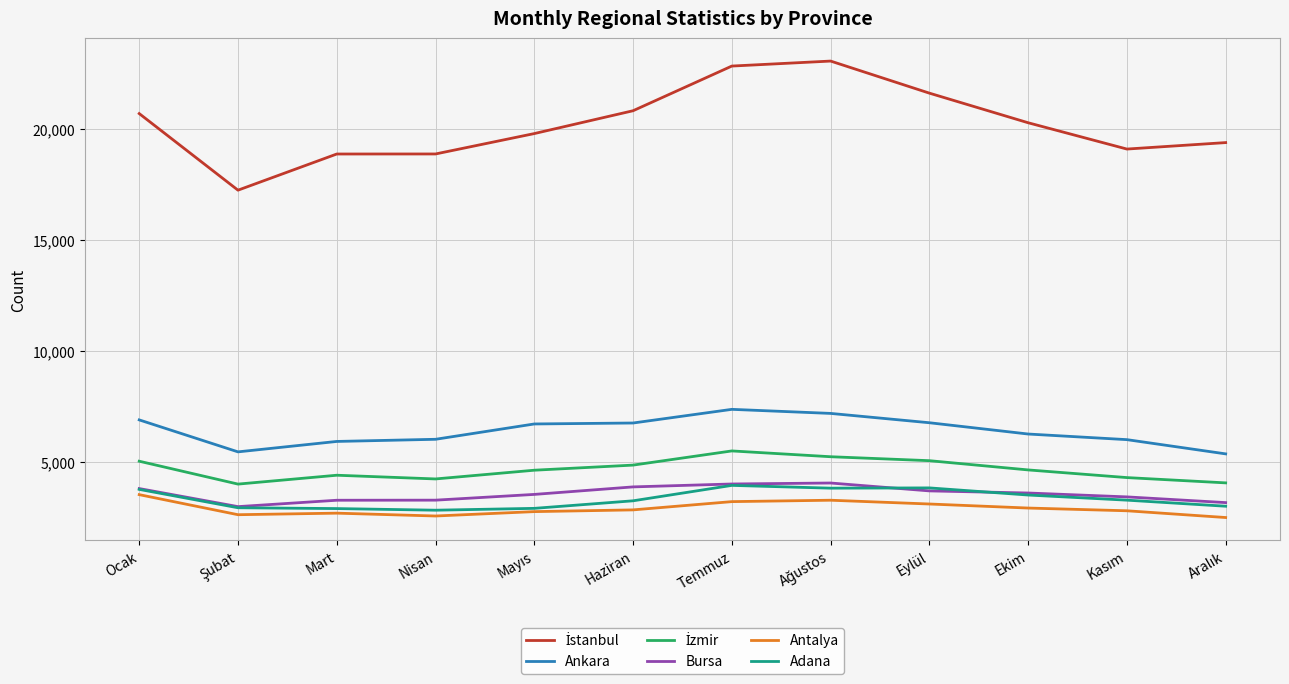

True or false: Ankara has a value of 1370 at Mart.

False